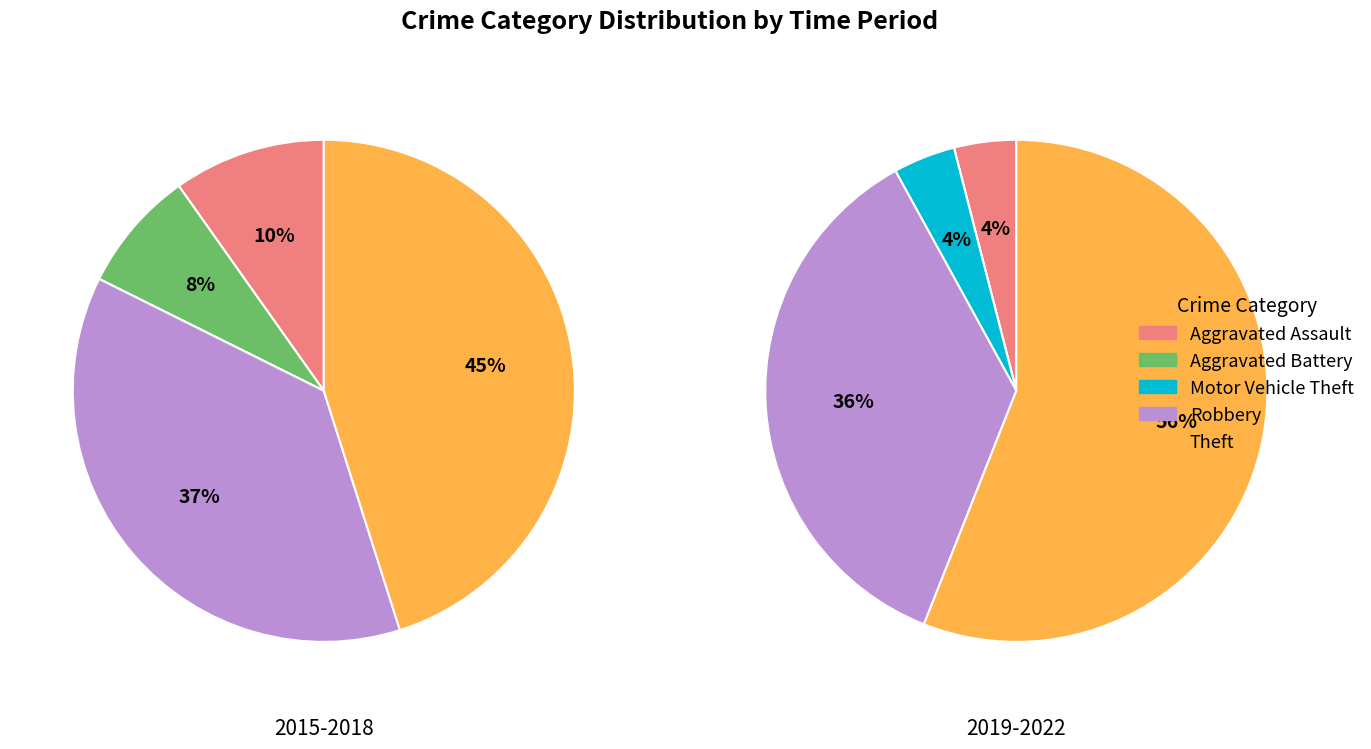

Rank the series by their average value, from lowest to highest.

2019-2022, 2015-2018